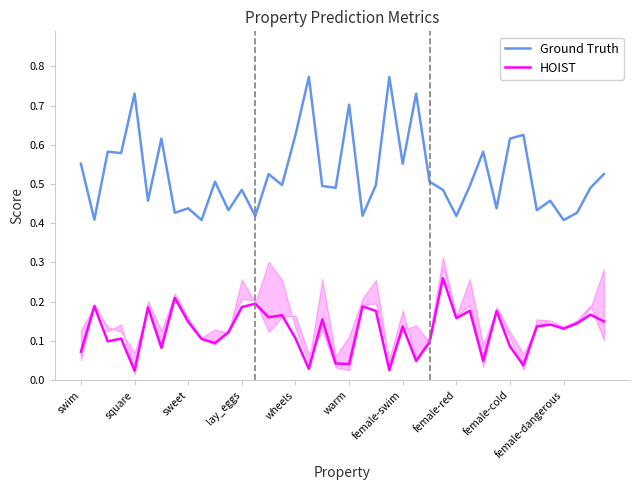

Rank the series by their average value, from highest to lowest.

Ground Truth, HOIST